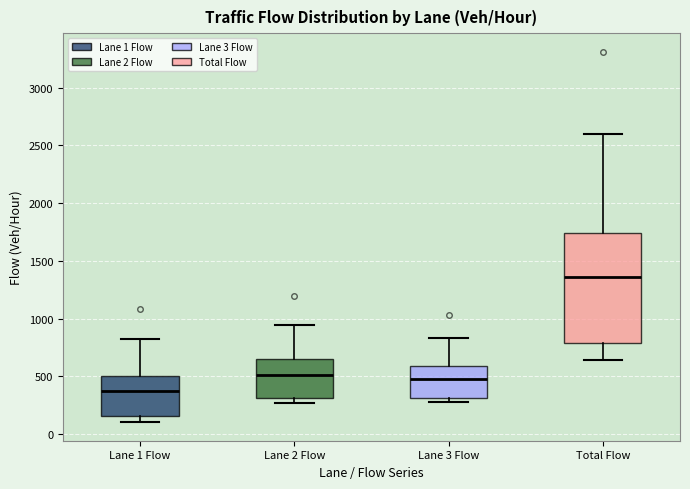

Where does the lower whisker of the box for Total Flow end on the y-axis? The values are not printed on the chart, so give them approximately, as read against the axis.

650